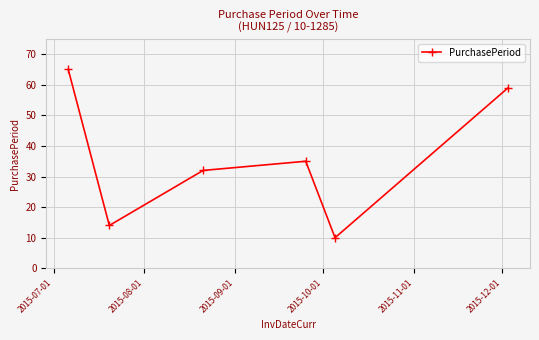

What is the maximum value shown in the chart?

65